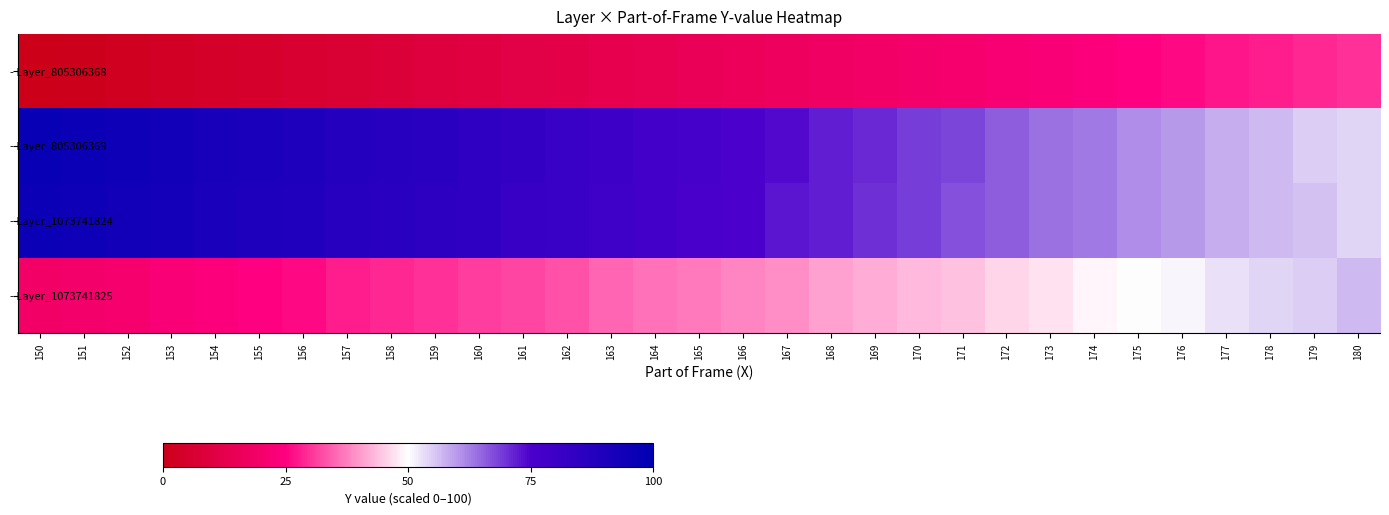

At 170, list the series in order from smallest to largest.

- Layer_805306368, - Layer_1073741825, - Layer_805306369, - Layer_1073741824